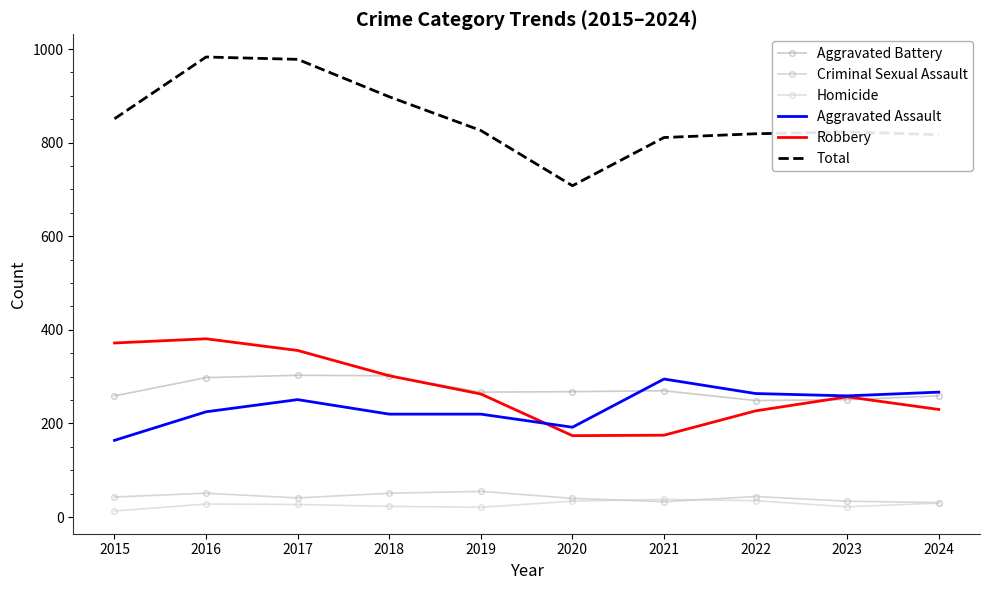

What are all the series names shown in the legend?

Aggravated Battery, Criminal Sexual Assault, Homicide, Aggravated Assault, Robbery, Total